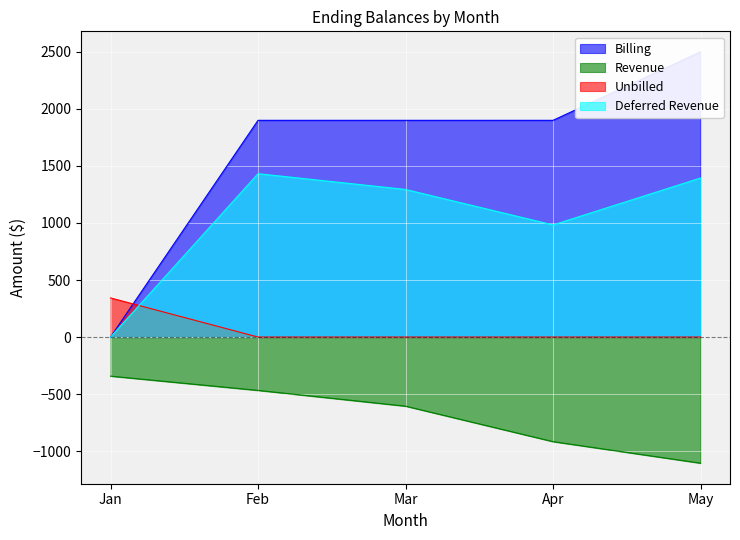

Does the chart display data point markers on the line(s)?

No